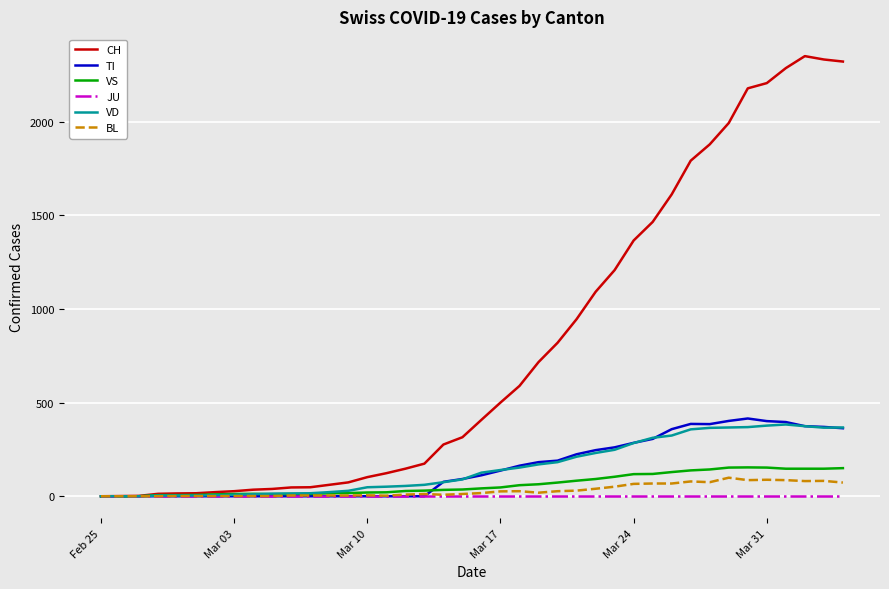

At how many categories does at least one series exceed 1565?

10